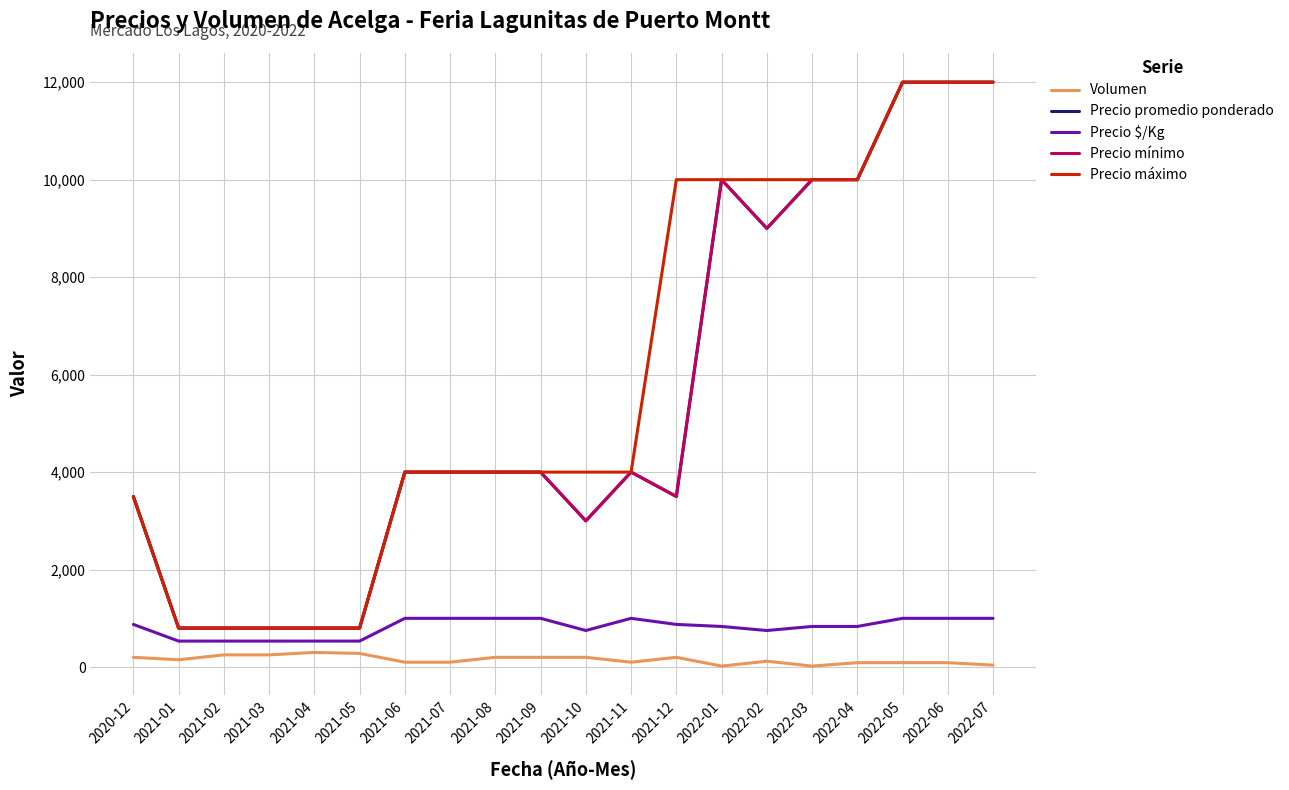

What is the spread (max minus min) of values at 2022-01?

9980